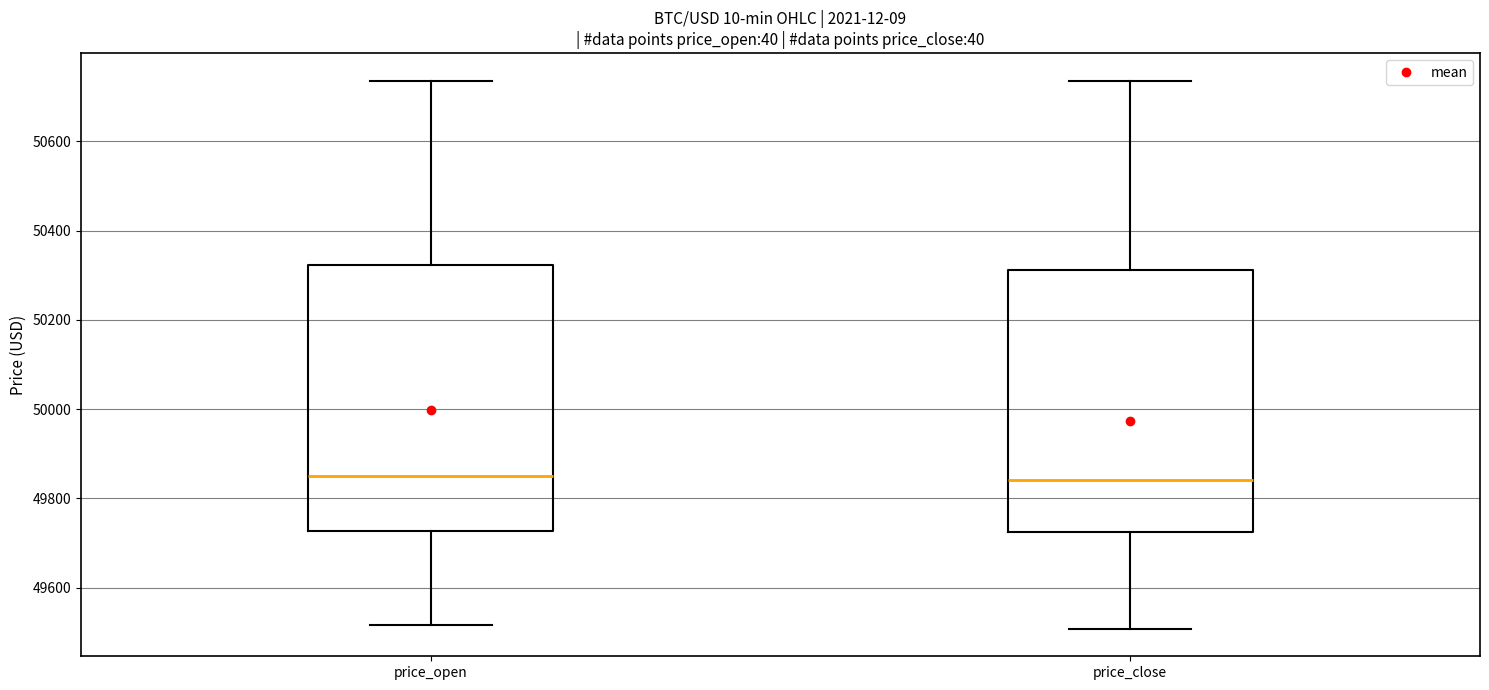

Where does the median line of the box for price_close sit on the y-axis? The values are not printed on the chart, so give them approximately, as read against the axis.

49840